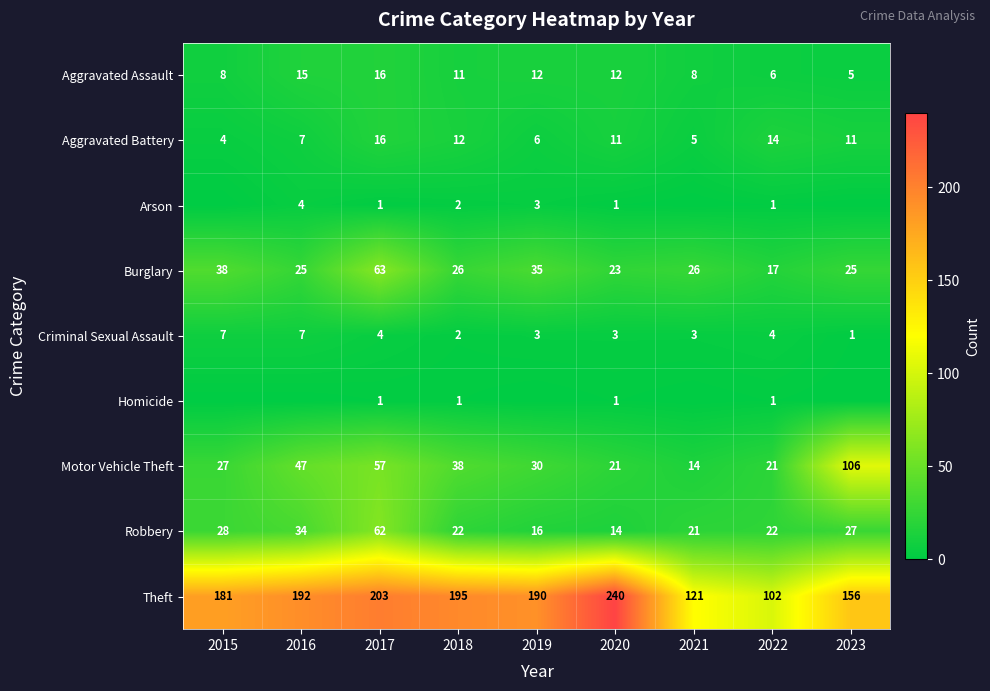

What is the greatest value displayed?

240